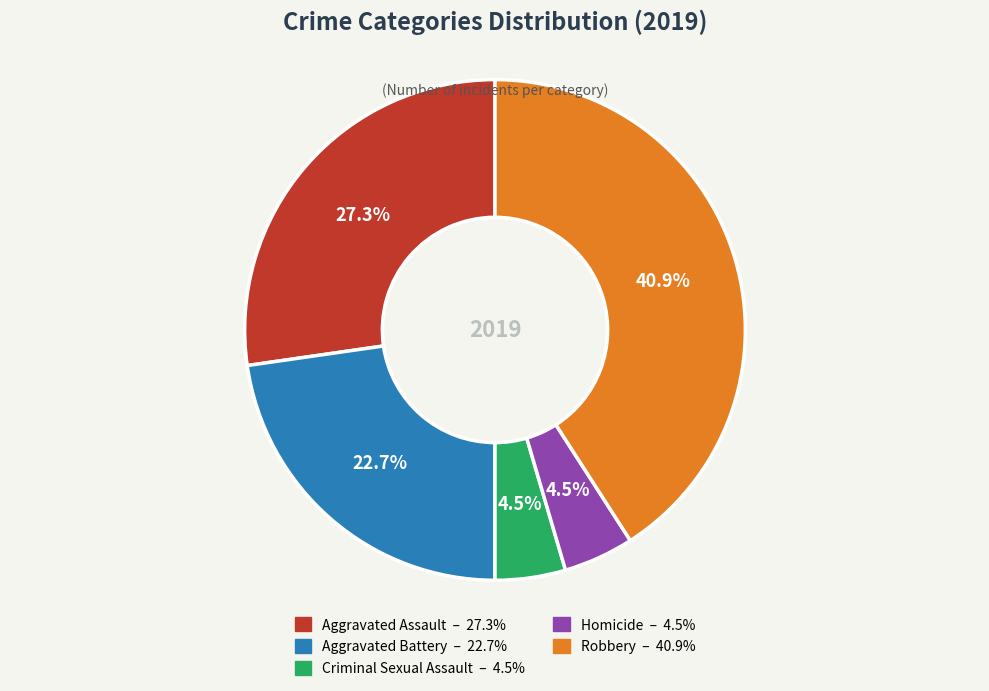

To the nearest percent, what portion does Aggravated Battery represent?

23%